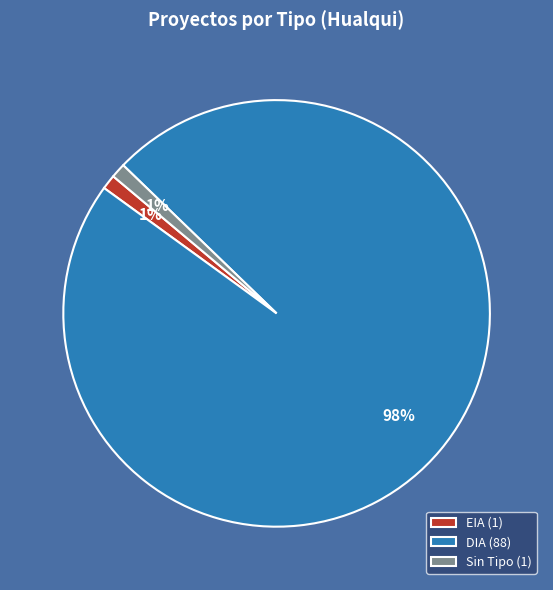

Is there any slice that represents more than half of the pie?

Yes